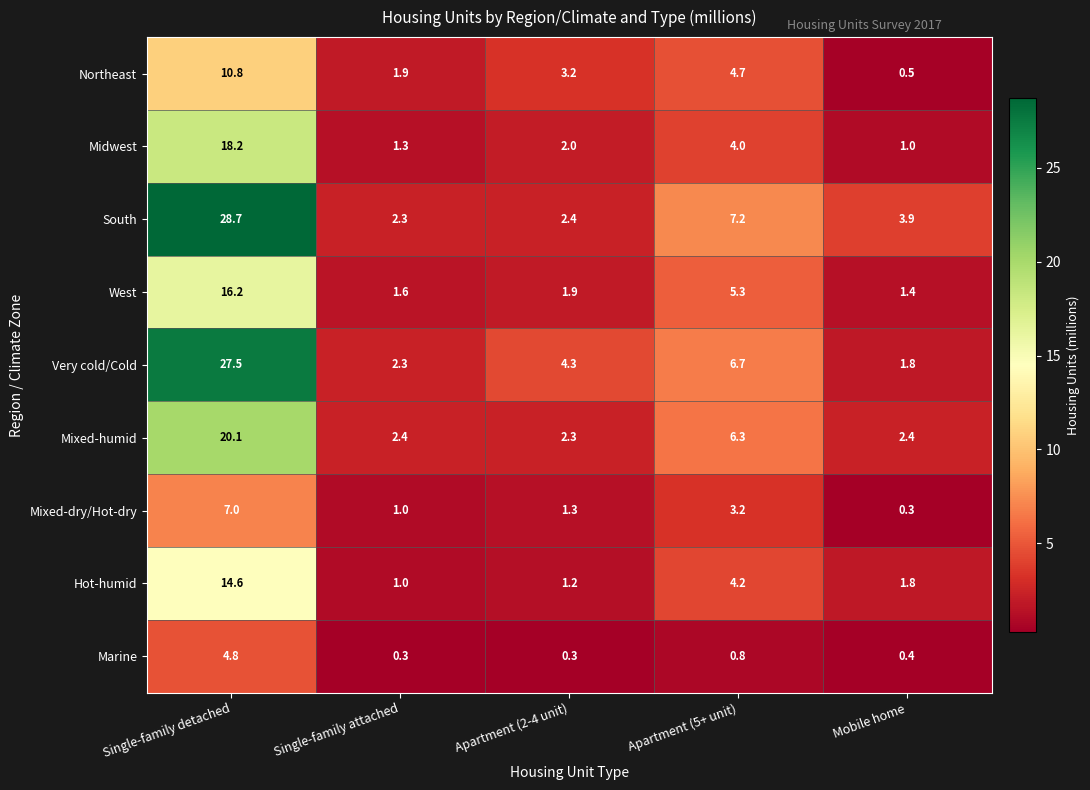

What is the minimum value shown in the chart?

0.3